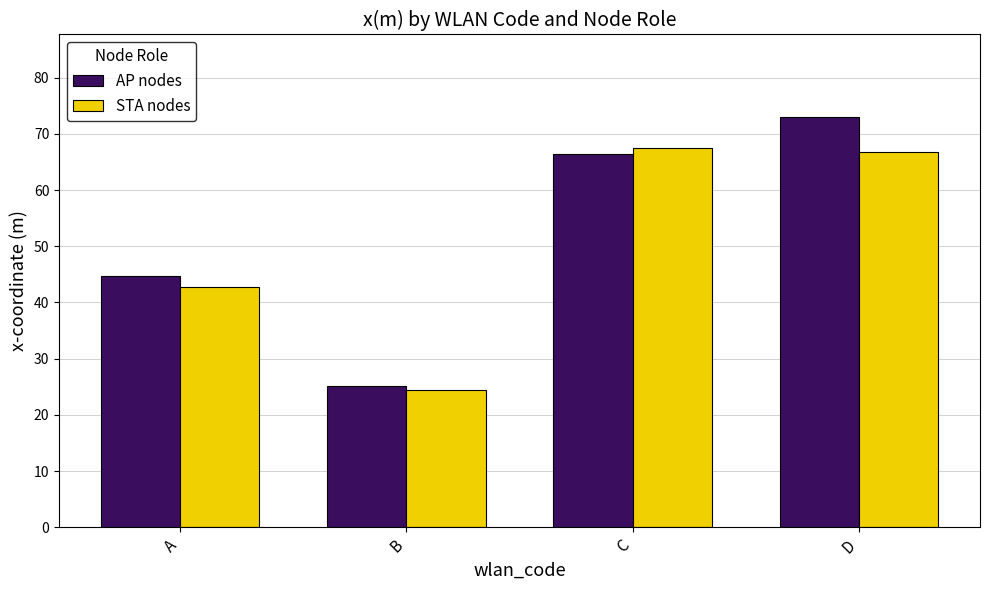

At which label does STA nodes first exceed 66?

C